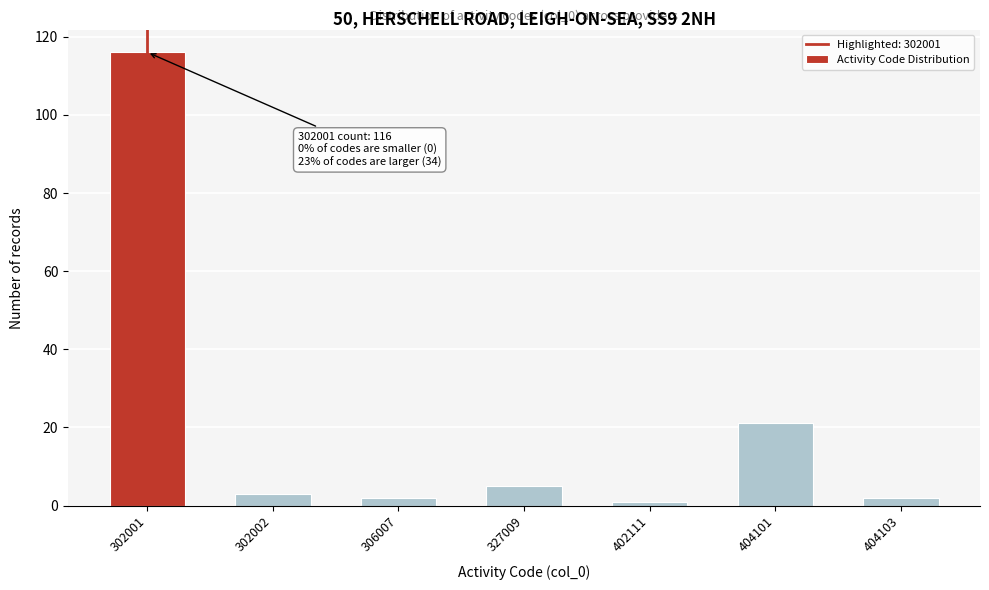

Reading right to left, transcribe all the data shown in this chart.

404103=2	404101=21	402111=1	327009=5	306007=2	302002=3	302001=116